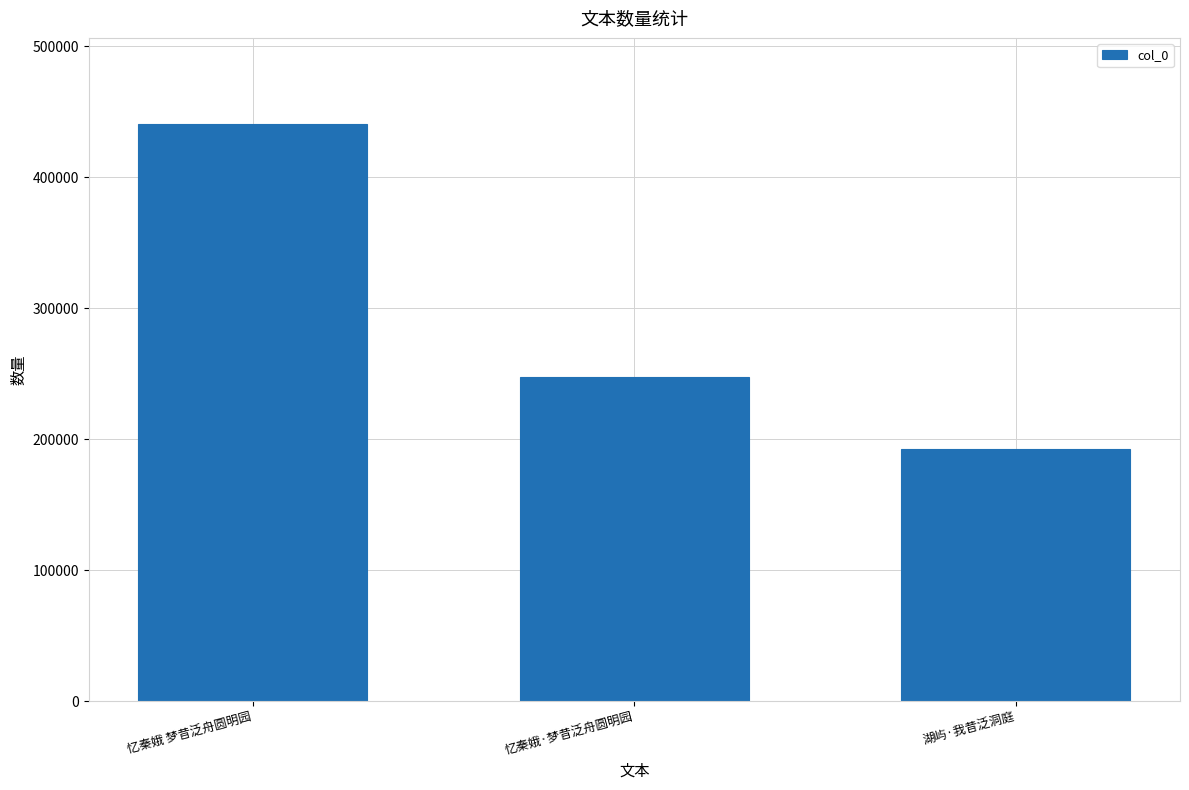

What is the average value?

293265